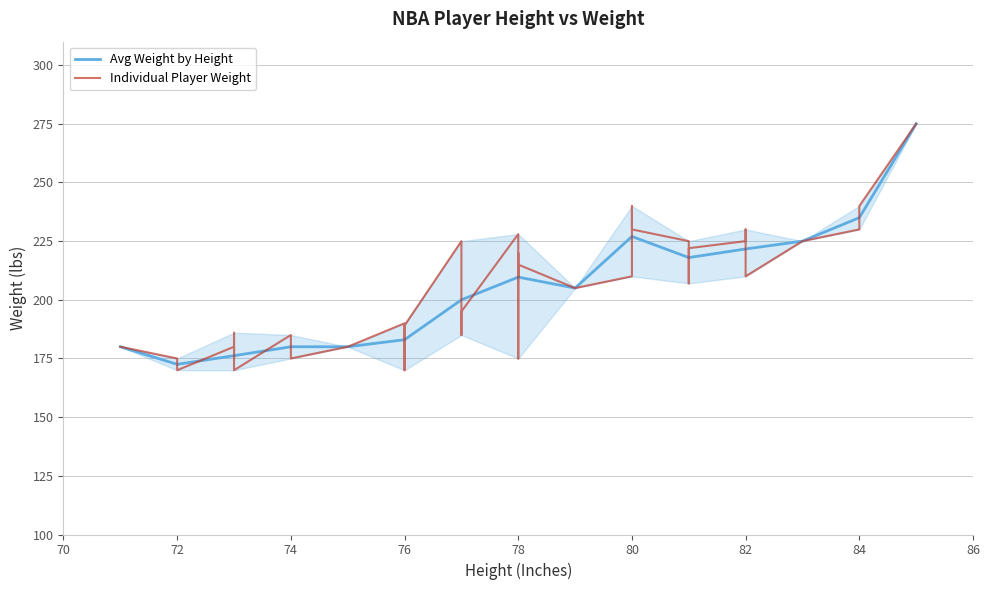

Which category has the highest value across all series?

85